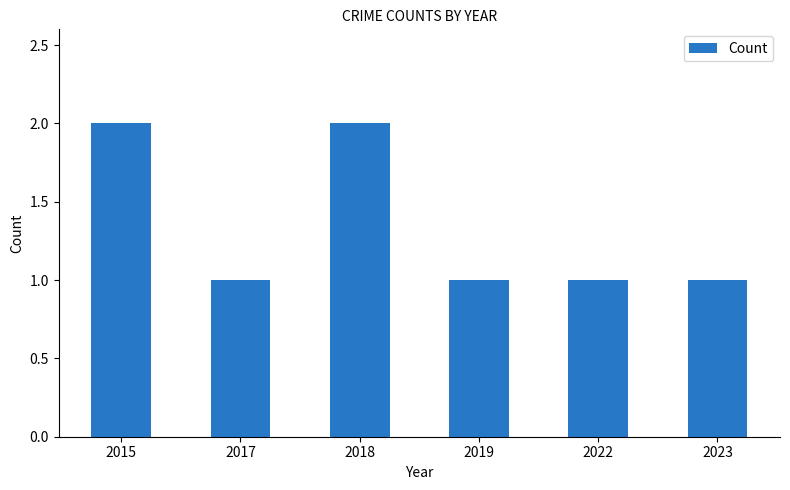

True or false: the data shows 1 at 2017.

True